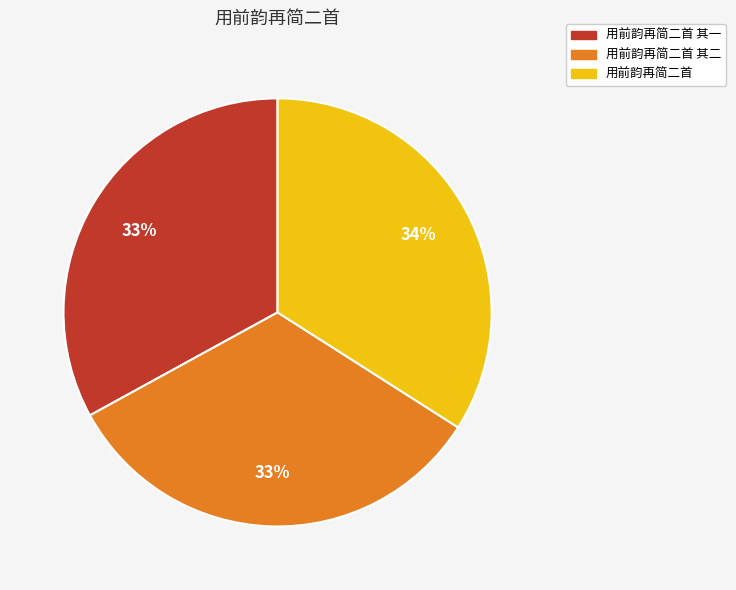

To the nearest percent, what is the average slice percentage?

33%